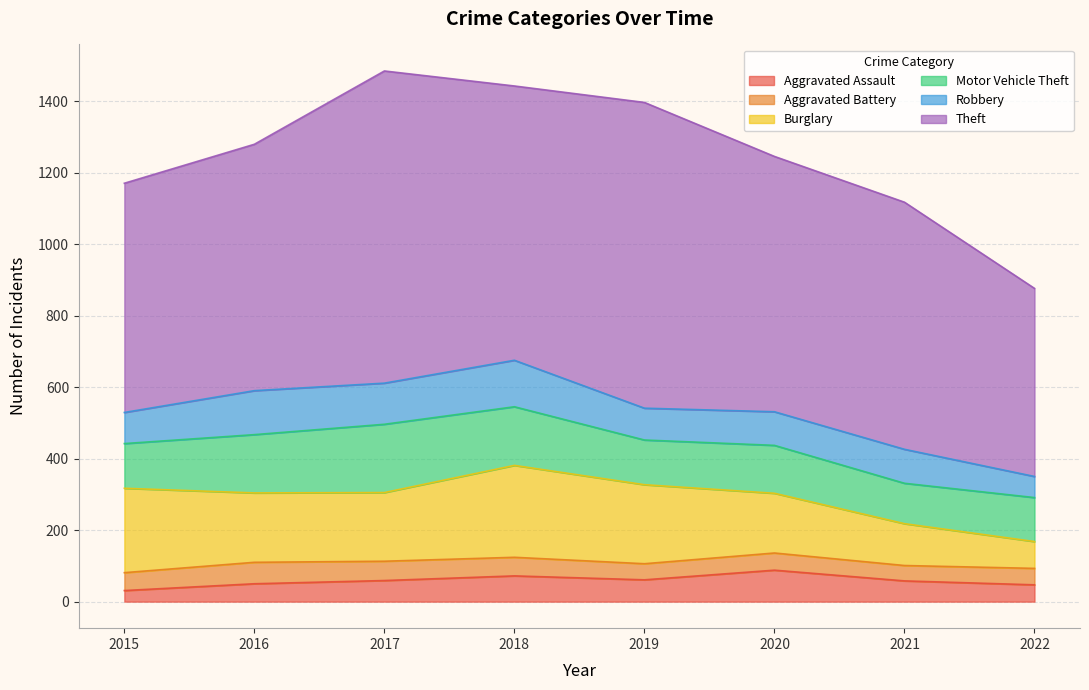

True or false: Aggravated Battery and Robbery cross at least once.

False